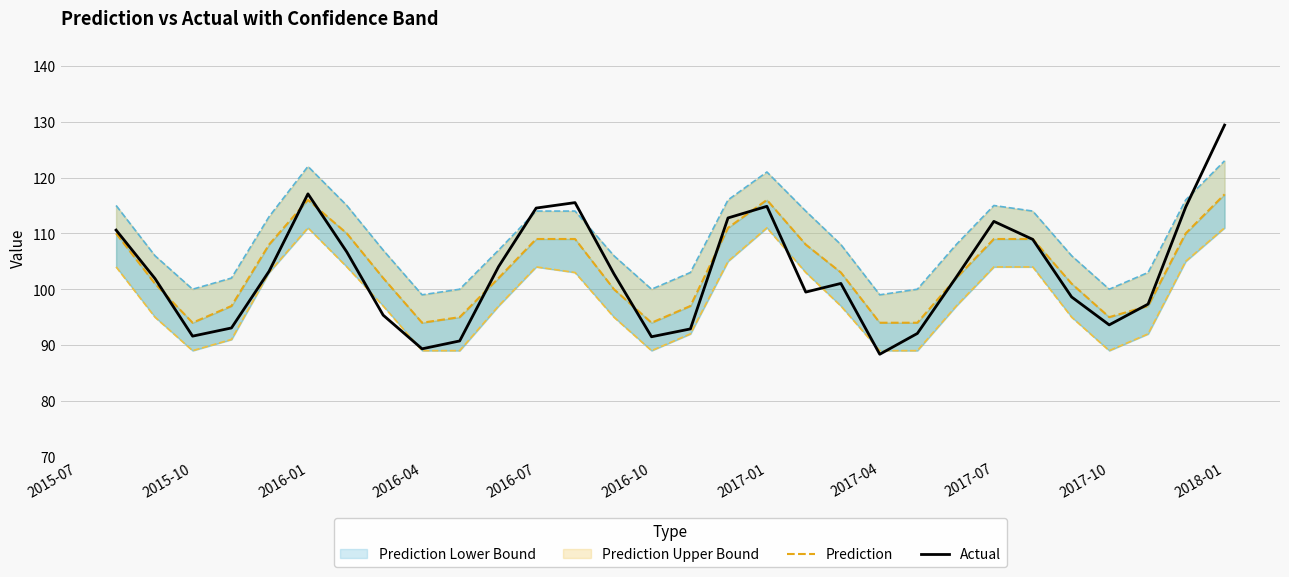

At which label does Actual reach its peak?

2018-01